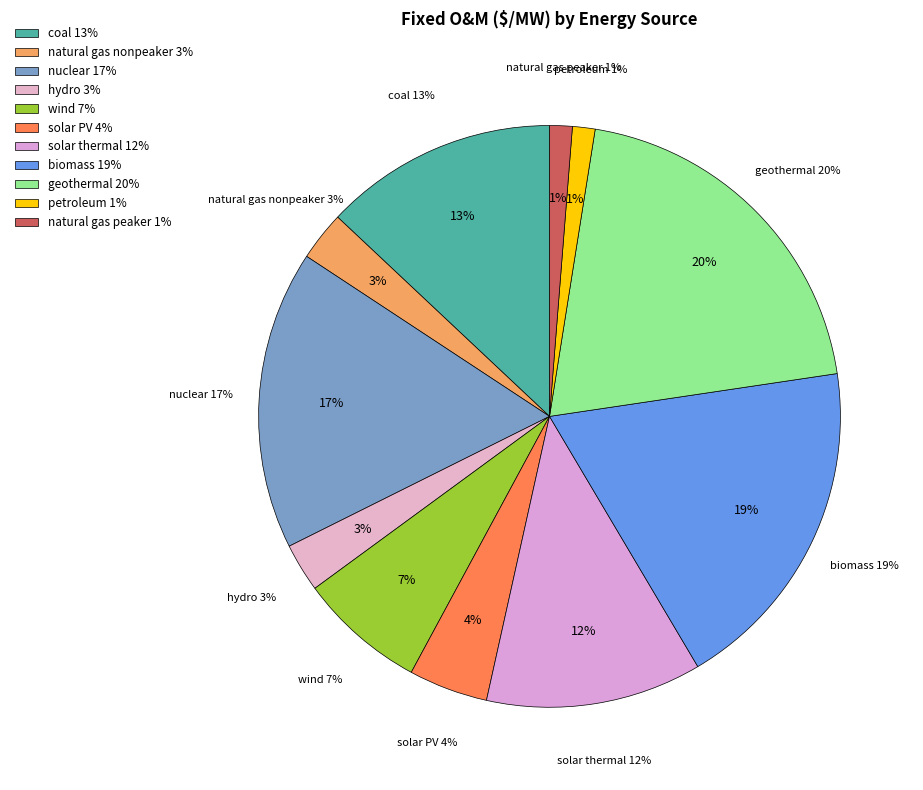

What is the largest slice in the pie chart?

geothermal